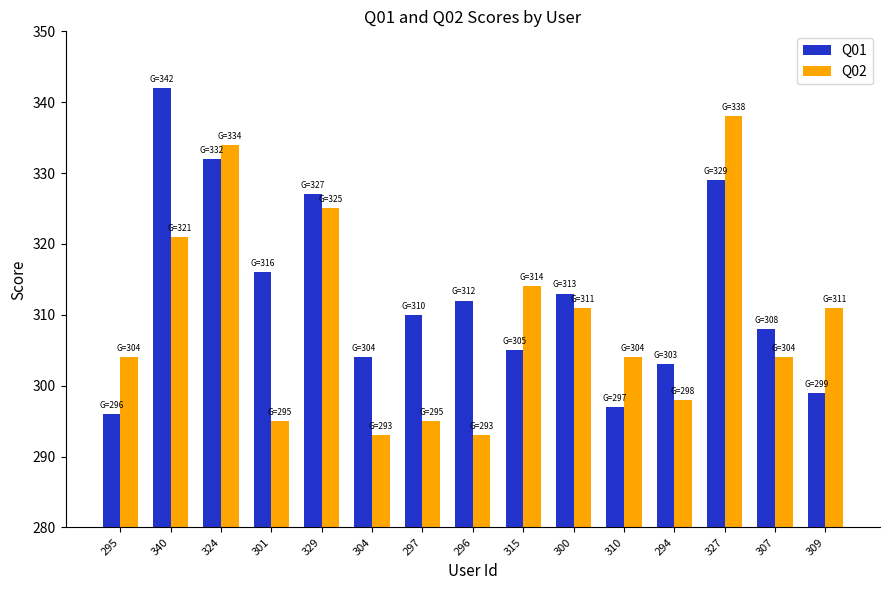

At how many categories does at least one series exceed 323?

4